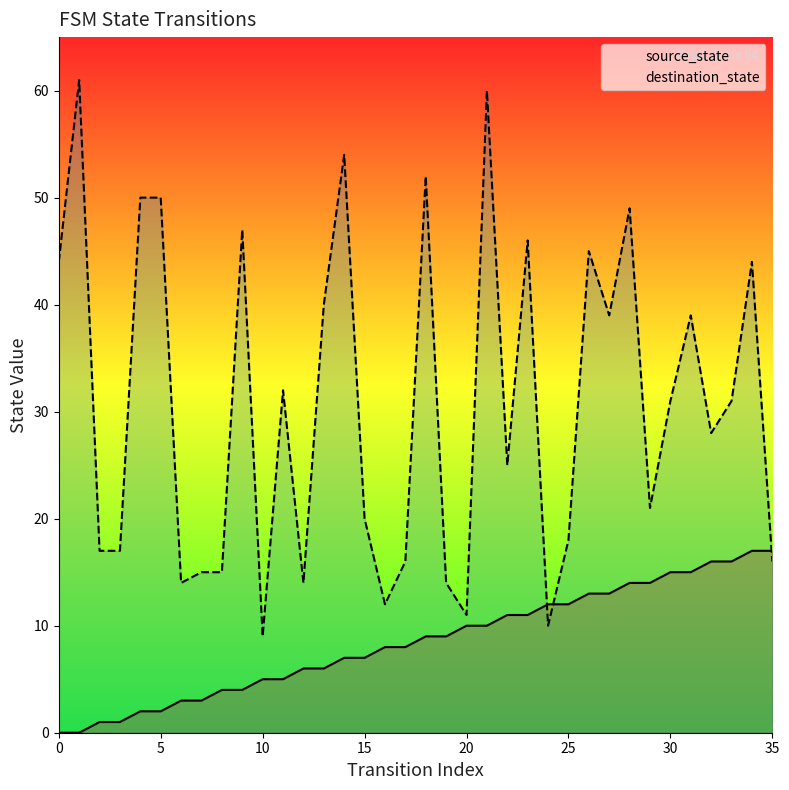

True or false: destination_state has a value of 11 at 20.

True